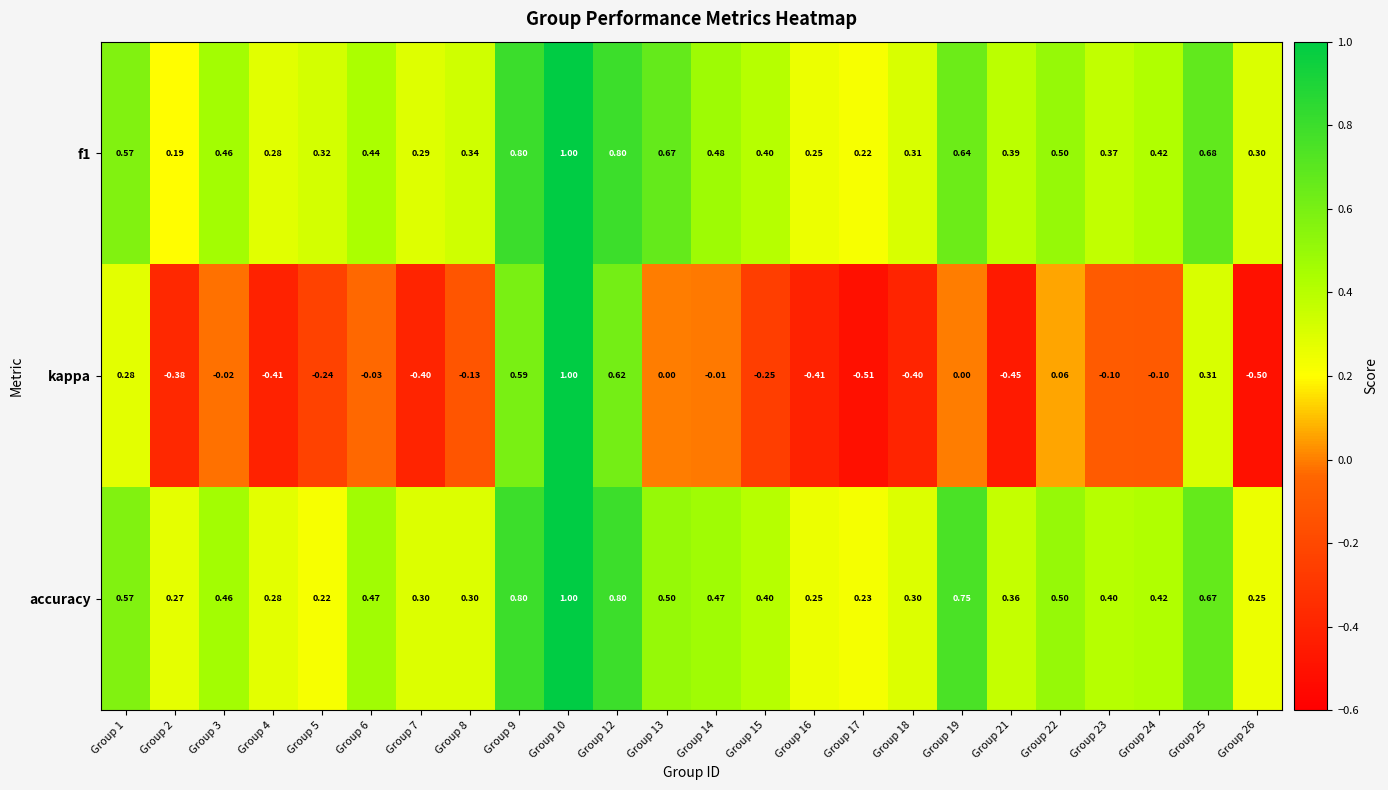

Is the value of f1 at Group 16 greater than the value of kappa at Group 6?

Yes